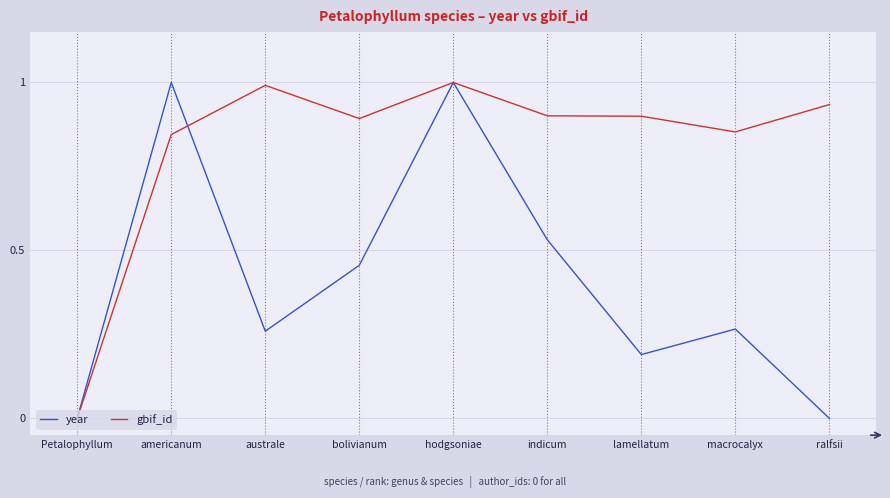

Which series ends up on top after the final intersection of year and gbif_id?

gbif_id